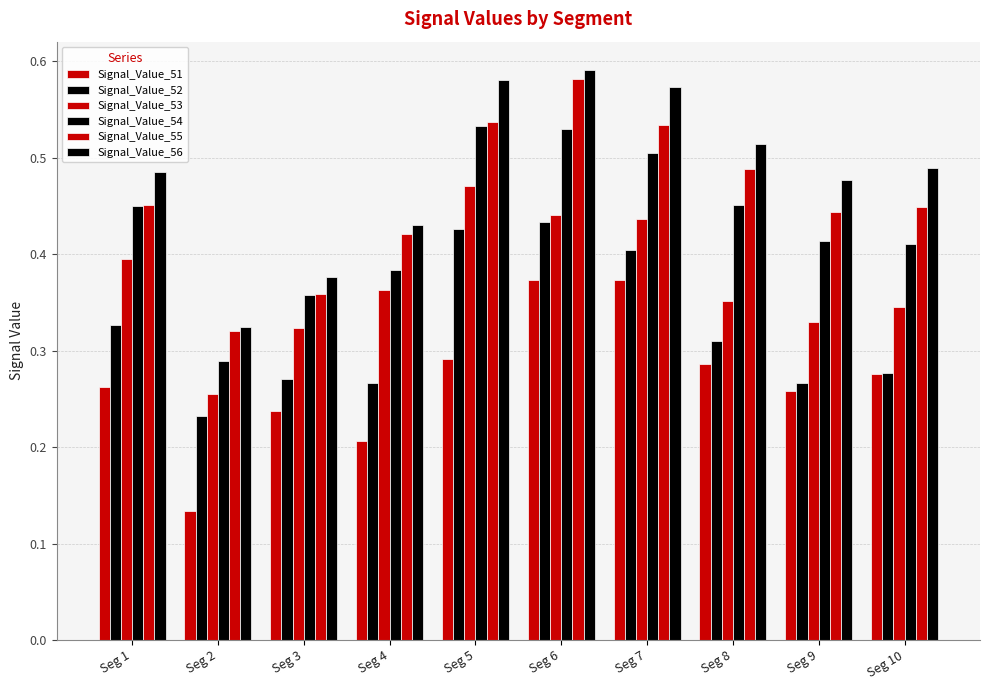

Count the number of categories in the chart.

10